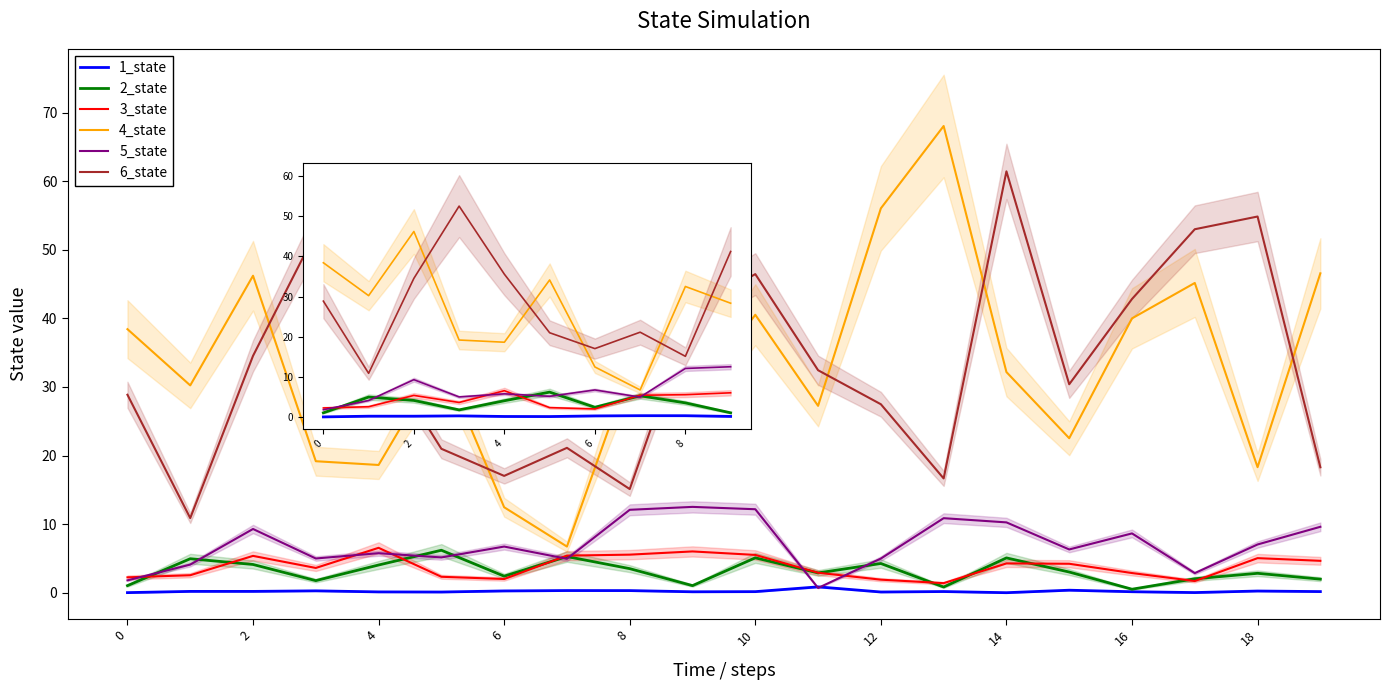

What is the difference between the maximum and minimum values in the 2_state series?

5.2